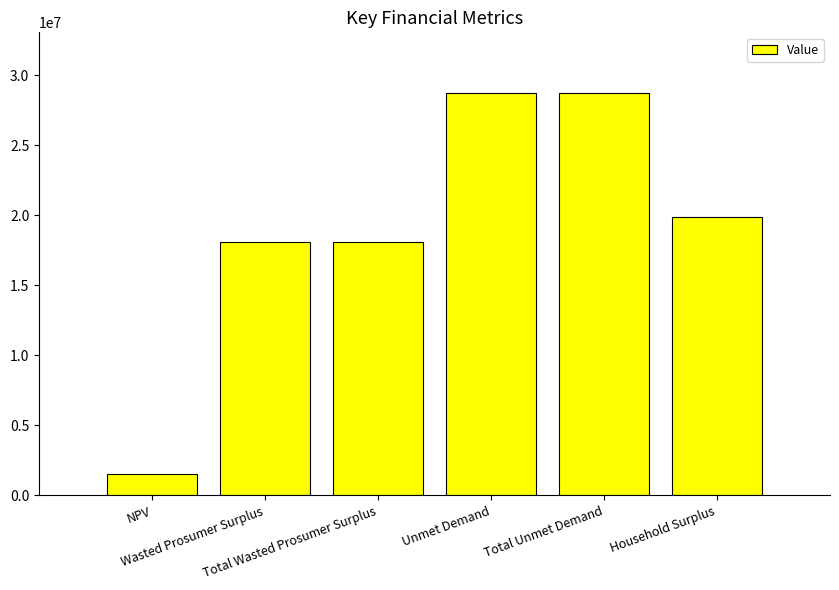

How many series are shown in this chart?

1